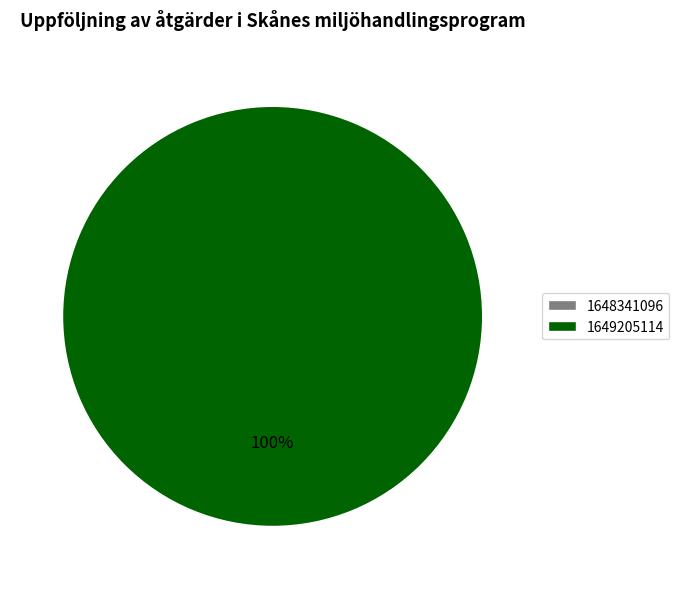

Which category accounts for the majority?

1649205114